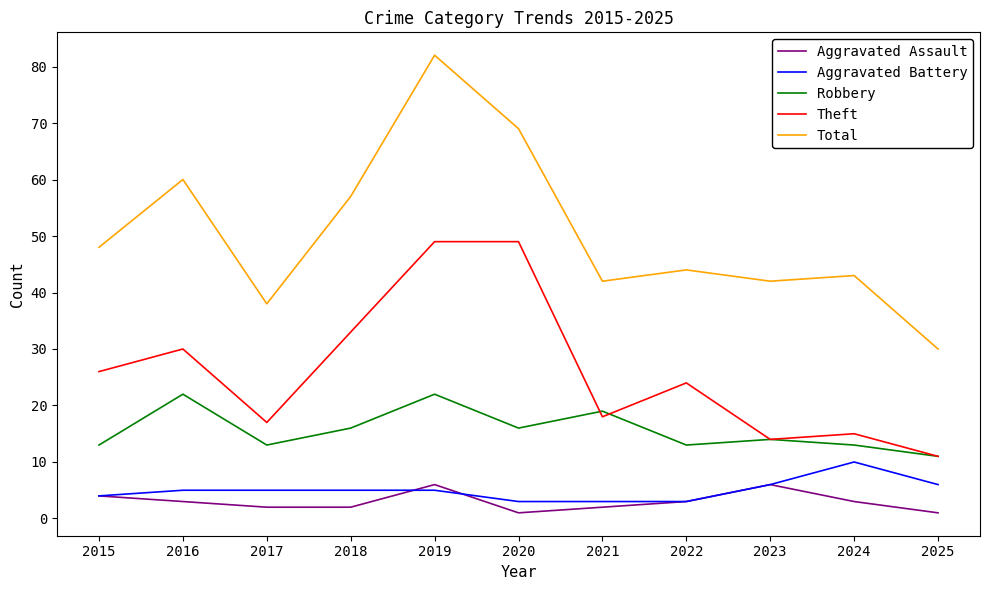

Which series has the largest total across all categories?

Total